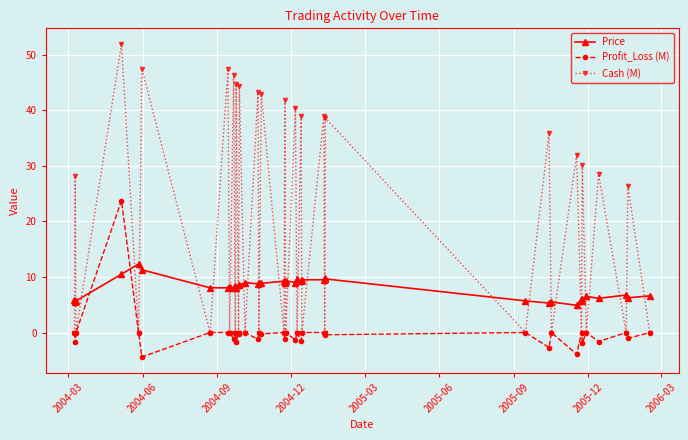

Count the number of categories in the chart.

39